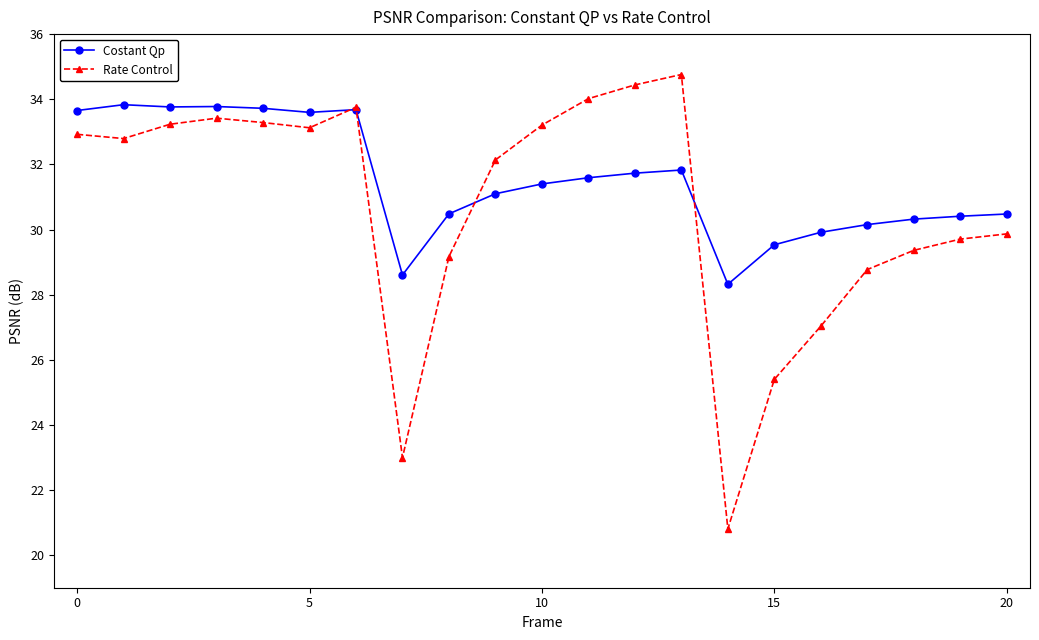

Which series has the largest range (max minus min)?

Rate Control